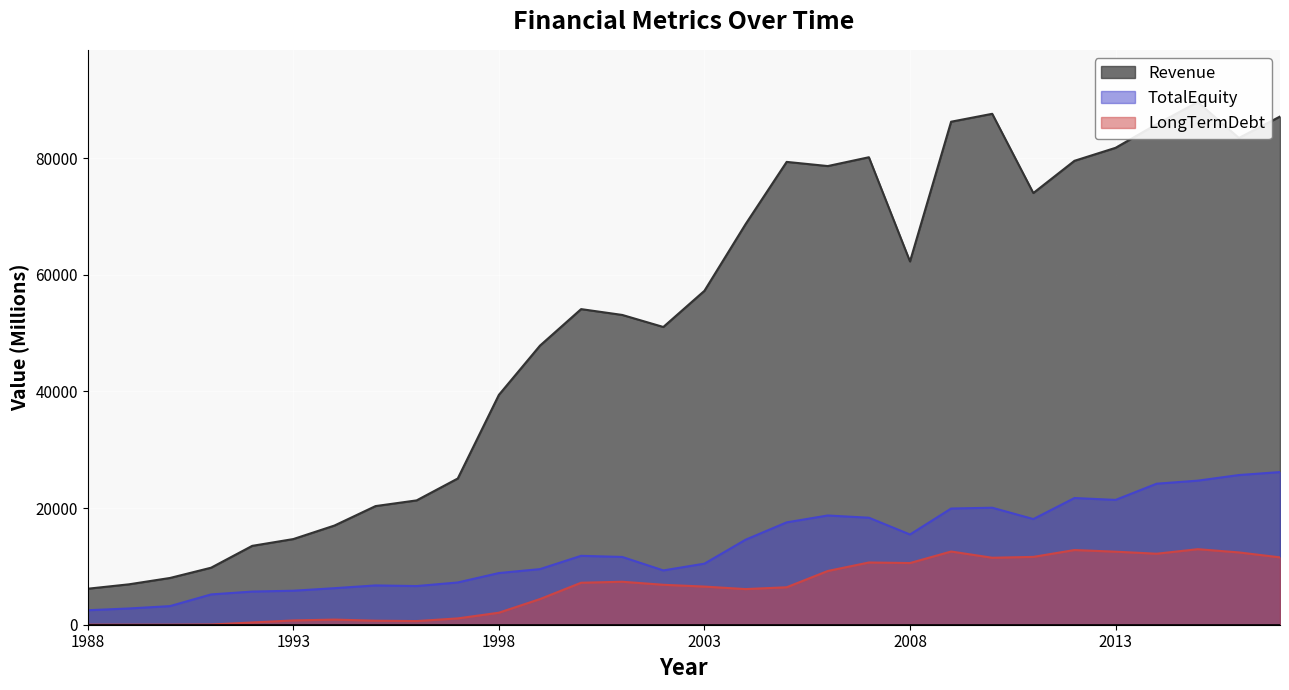

The value of Revenue at 2014 is 146306.9. True or false?

False